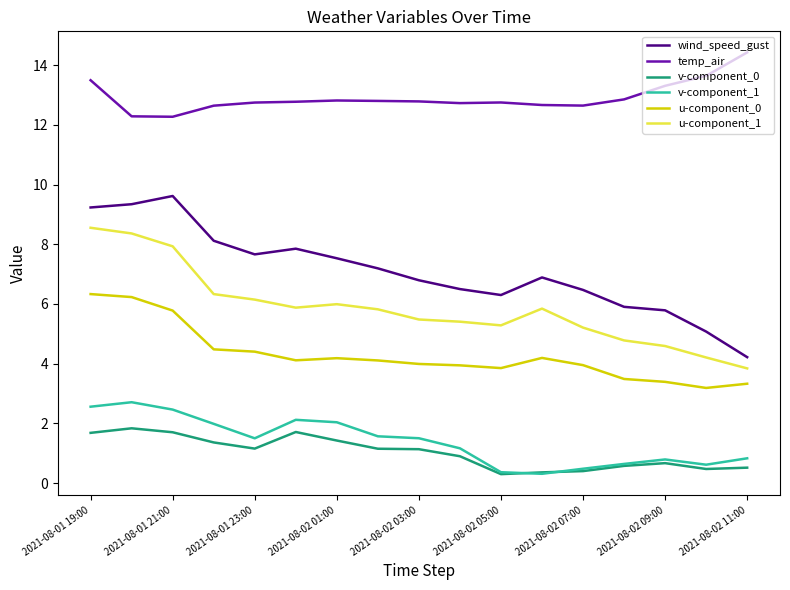

How many lines are shown in the chart?

6